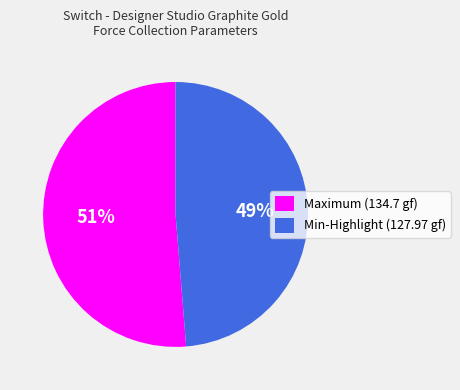

Is there a majority slice in this chart?

Yes